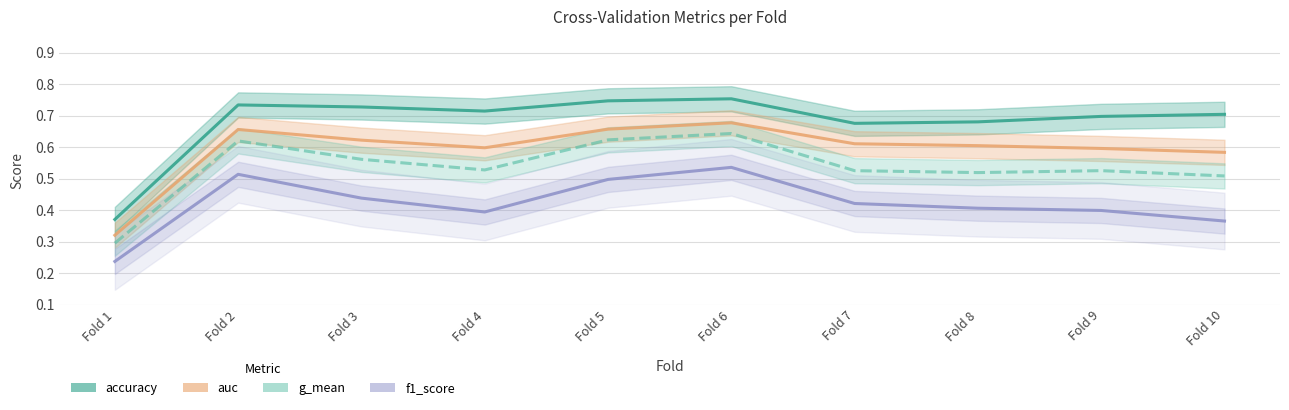

What is the spread (max minus min) of values at 5?

0.3